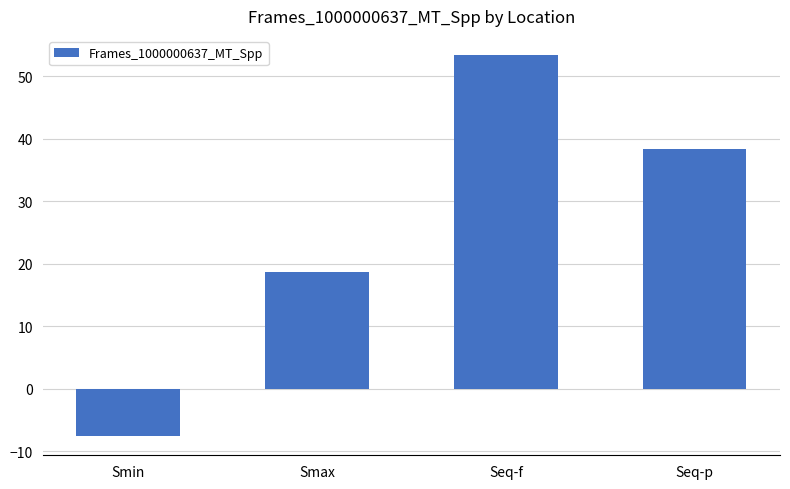

Count the number of values greater than 38.

2